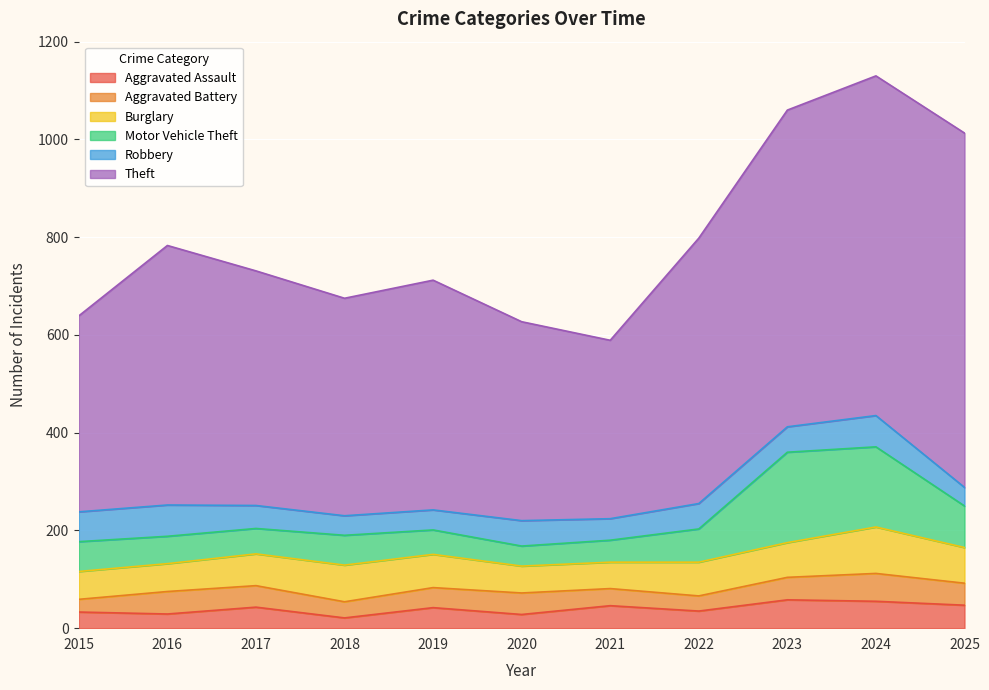

Reading left to right, what are all the values shown in this chart?

Aggravated Assault: 2015=33	2016=29	2017=43	2018=21	2019=42	2020=28	2021=46	2022=35	2023=58	2024=55	2025=47
Aggravated Battery: 2015=26	2016=46	2017=44	2018=33	2019=41	2020=44	2021=35	2022=31	2023=46	2024=57	2025=45
Burglary: 2015=57	2016=57	2017=65	2018=75	2019=68	2020=55	2021=54	2022=69	2023=71	2024=95	2025=73
Motor Vehicle Theft: 2015=61	2016=56	2017=52	2018=61	2019=50	2020=41	2021=45	2022=68	2023=185	2024=164	2025=85
Robbery: 2015=61	2016=64	2017=47	2018=40	2019=41	2020=52	2021=44	2022=52	2023=52	2024=64	2025=38
Theft: 2015=401	2016=531	2017=480	2018=445	2019=470	2020=407	2021=365	2022=543	2023=648	2024=695	2025=725